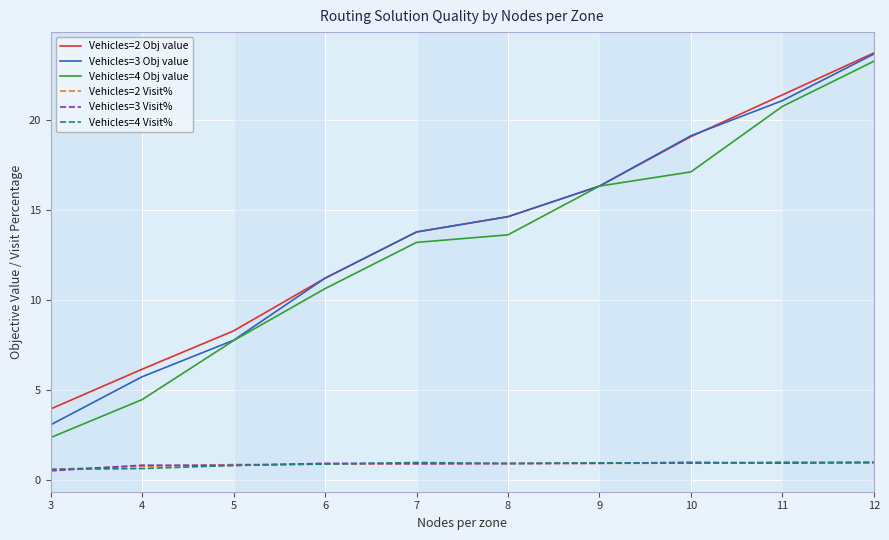

Does the chart have visible grid lines?

Yes